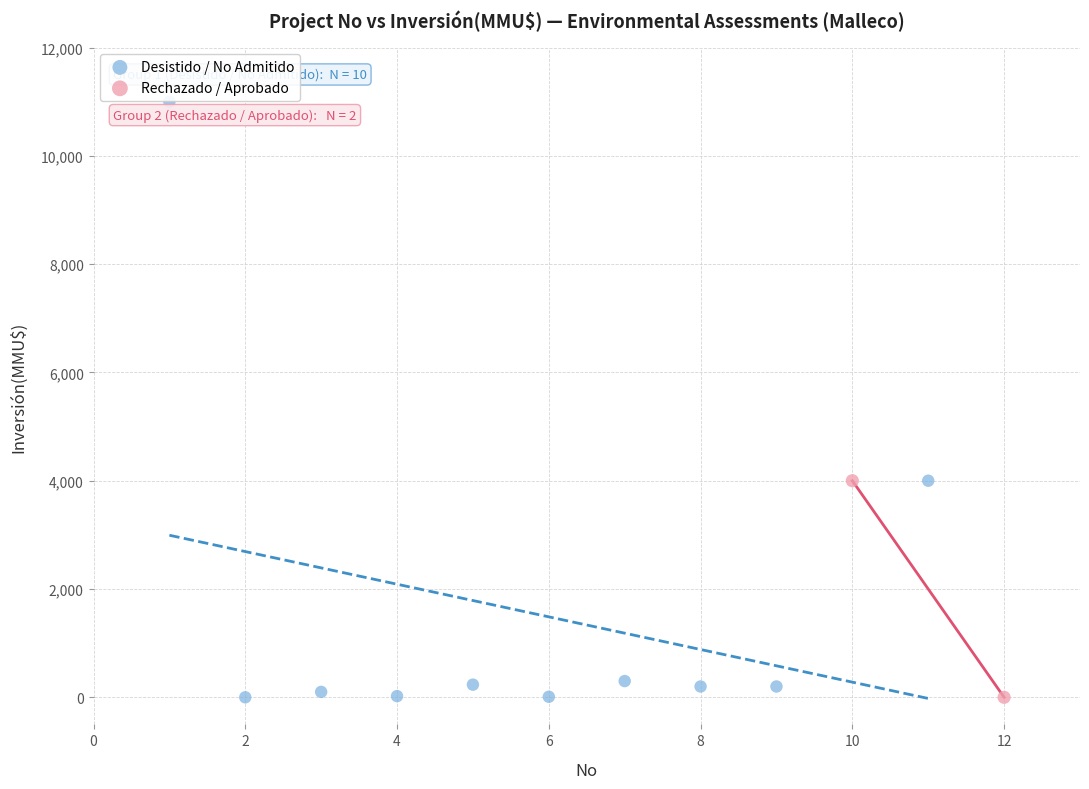

What are all the series names shown in the legend?

Desistido / No Admitido, Rechazado / Aprobado